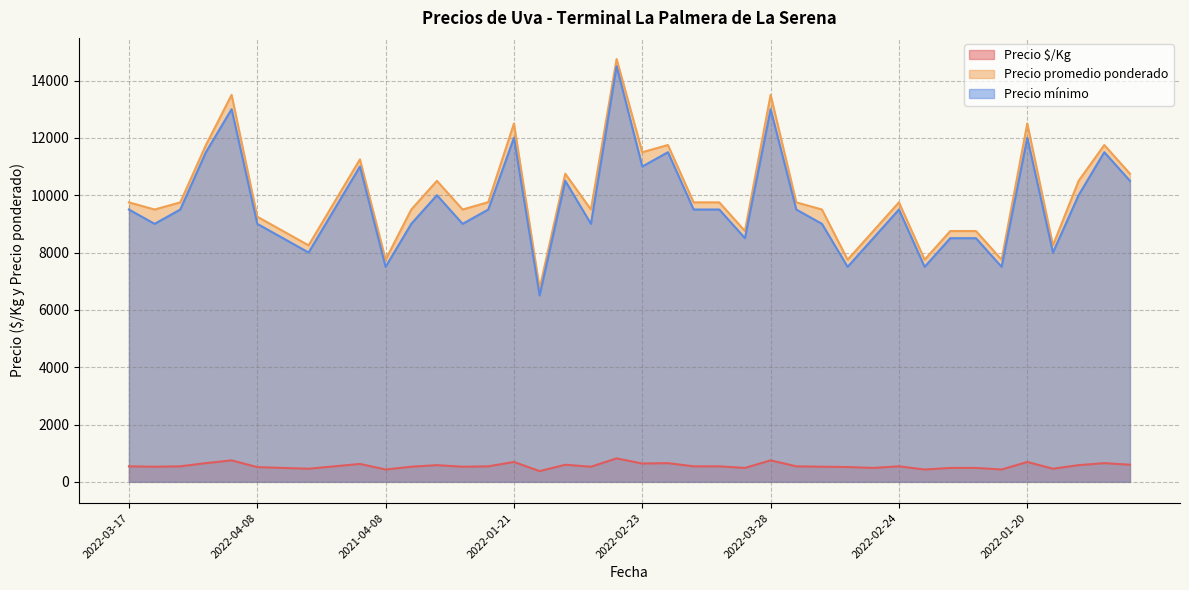

Which category has the highest value in the Precio mínimo series?

2021-01-27